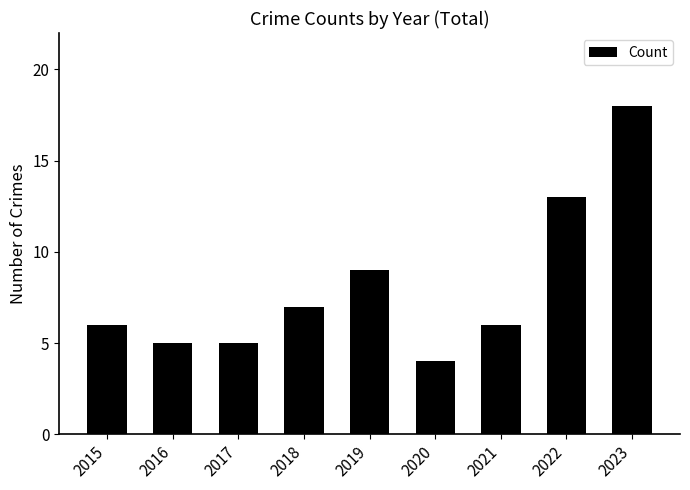

Does the chart contain stacked bars?

No